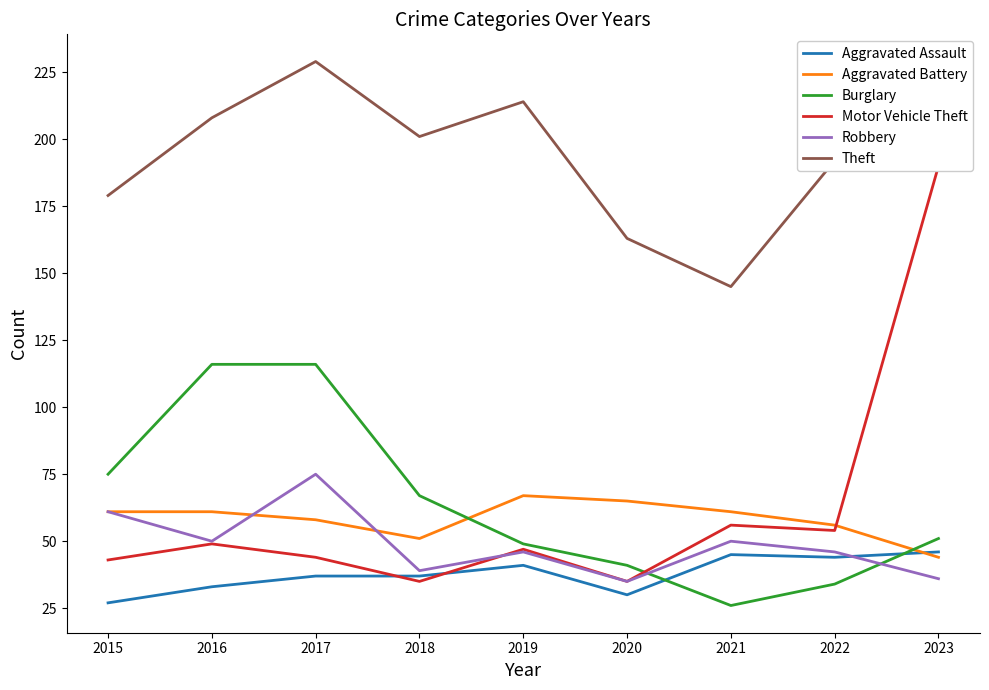

List the labels in order of Aggravated Battery value, largest first.

2019, 2020, 2015, 2016, 2021, 2017, 2022, 2018, 2023